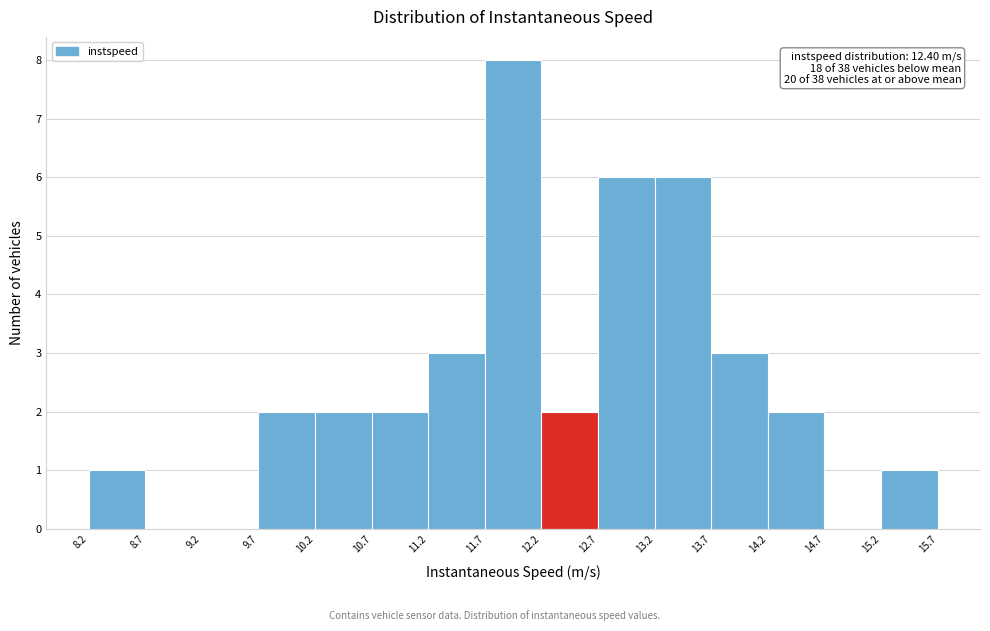

Which range on the x-axis has the tallest bar?

11.7 to 12.2